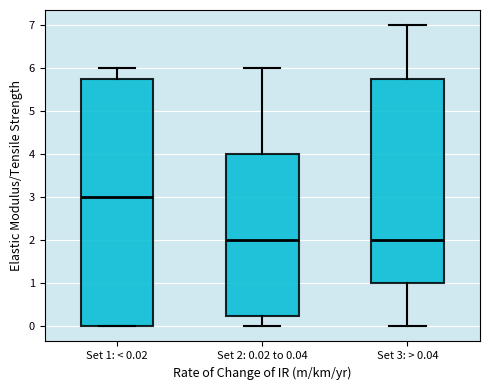

Which box has the highest median line?

Set 1: < 0.02